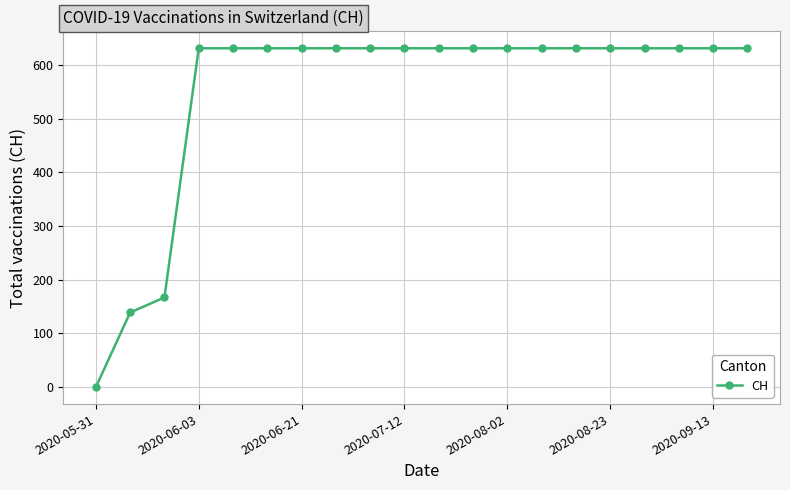

What is the sum of all values?

11033